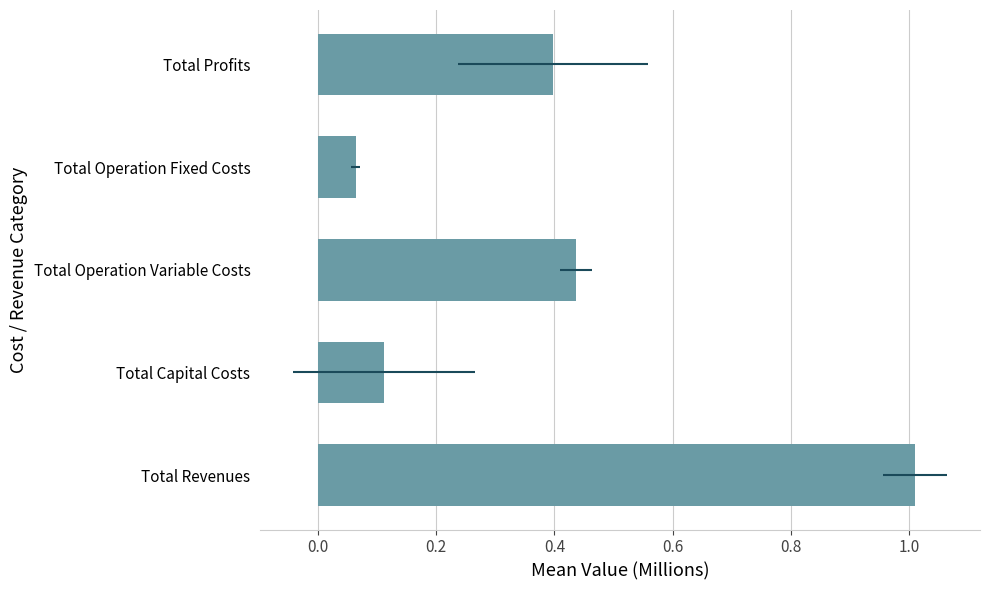

Reading left to right, extract all data points from this chart.

1.0	0.1	0.4	0.1	0.4